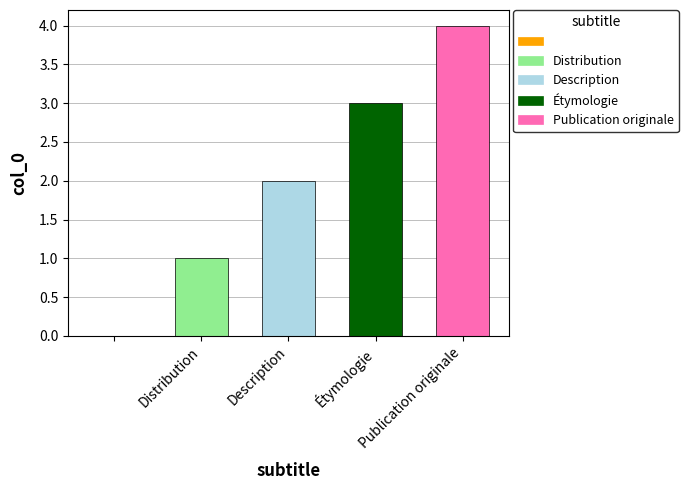

What is the sum of all values?

10